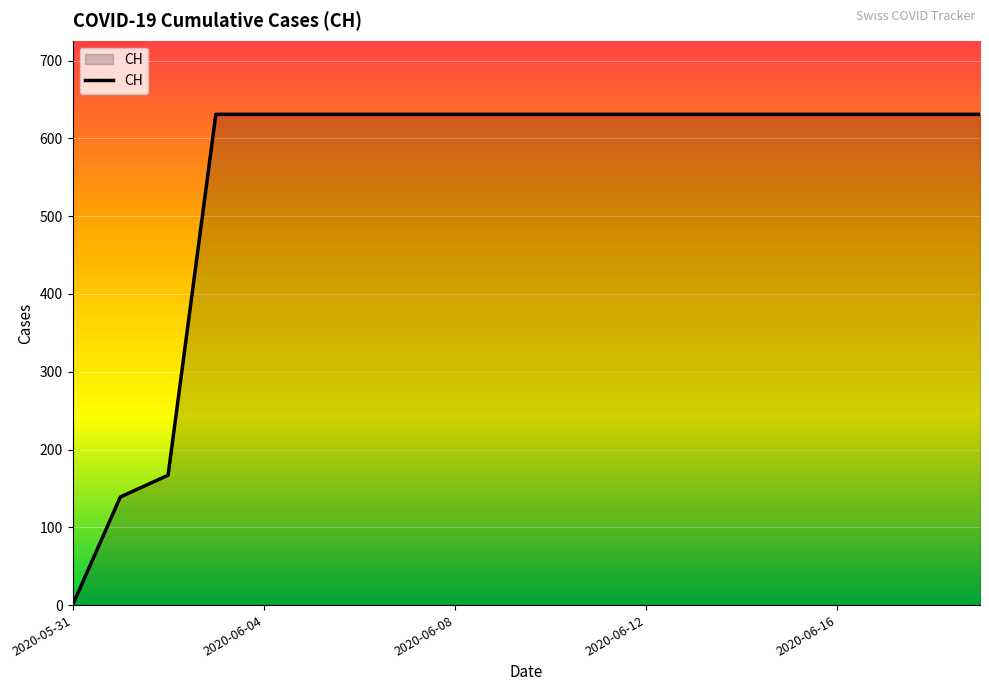

Does the chart have visible grid lines?

Yes